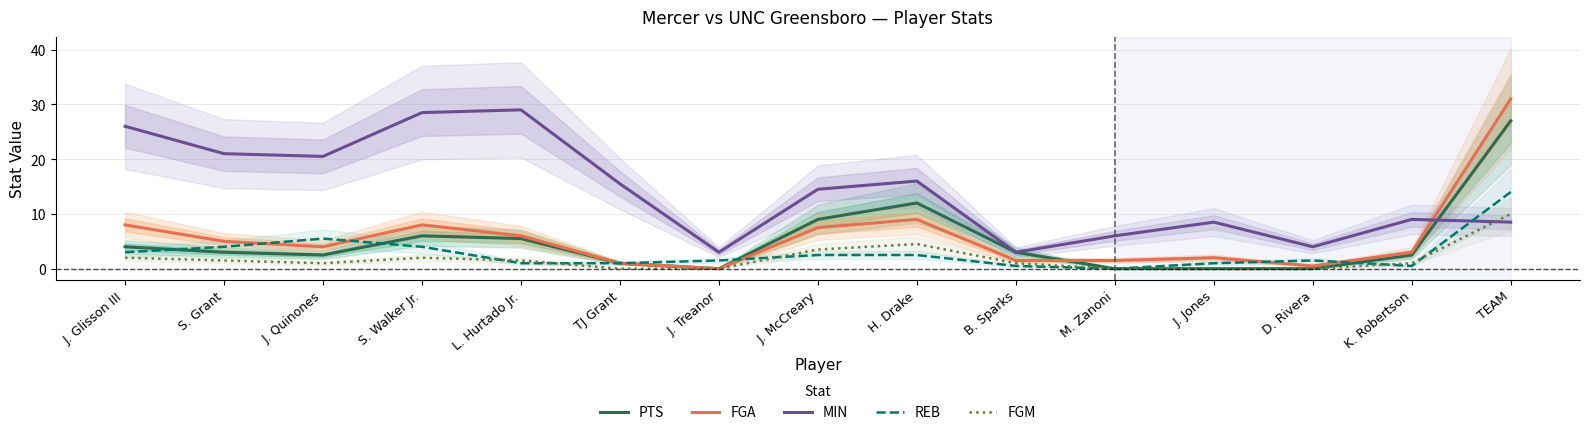

True or false: FGM has a value of 4.5 at H. Drake.

True